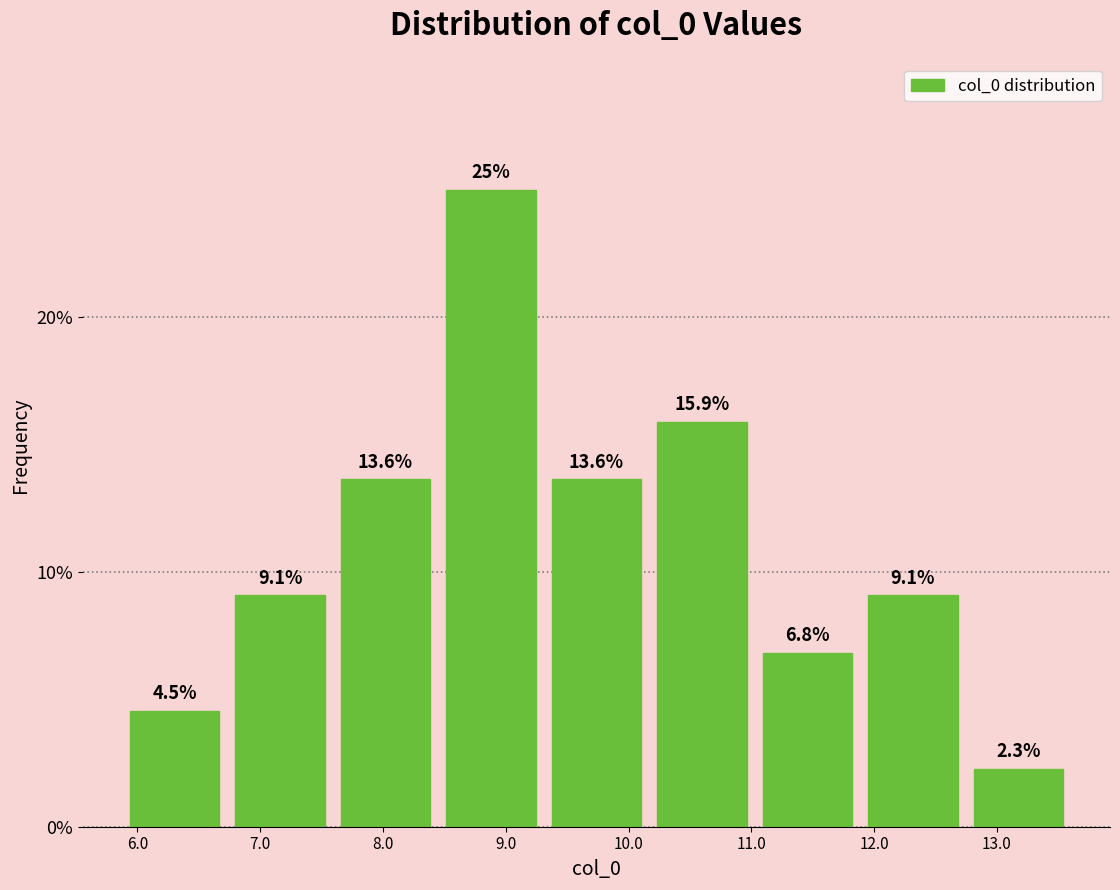

How tall is the bar that spans 5.9 to 6.7 on the x-axis? The bar edges are not printed on the chart, so give them approximately, as read against the axis.

4.5